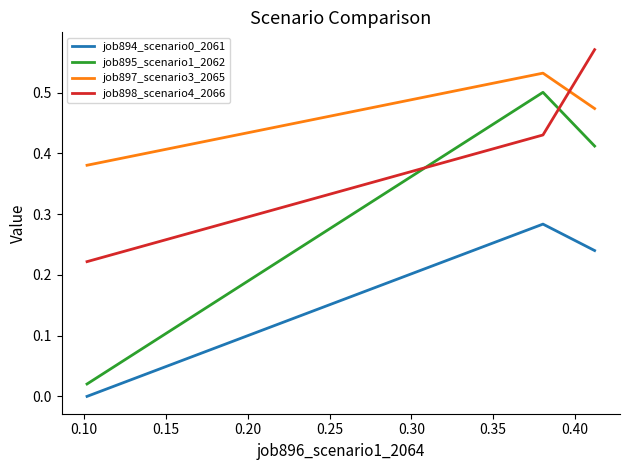

Which series has the widest spread of values?

job895_scenario1_2062